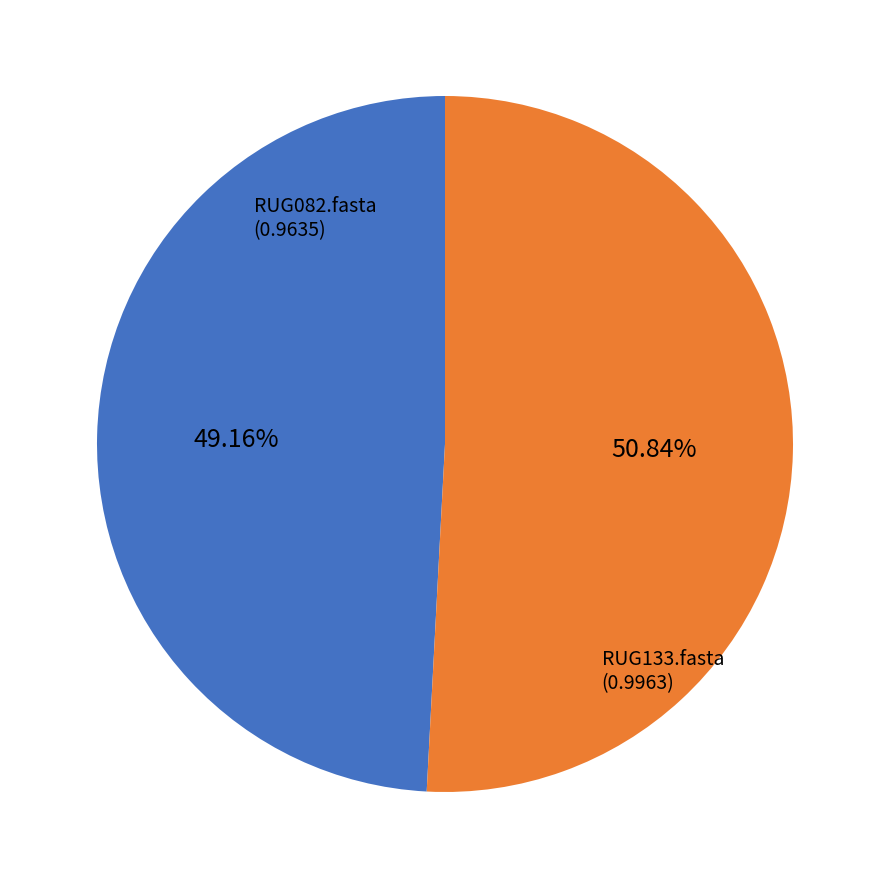

Is there a majority slice in this chart?

Yes